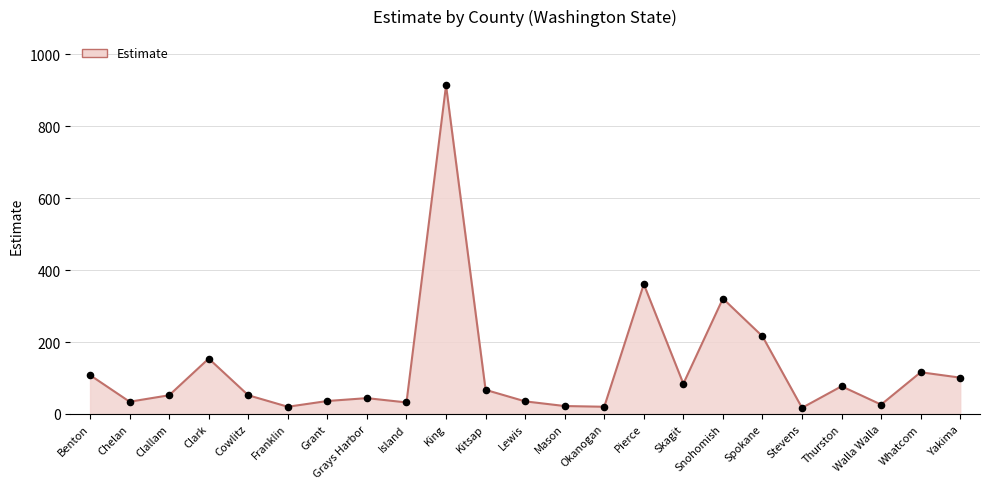

What is the ratio of the value at Pierce to the value at Thurston?

4.7